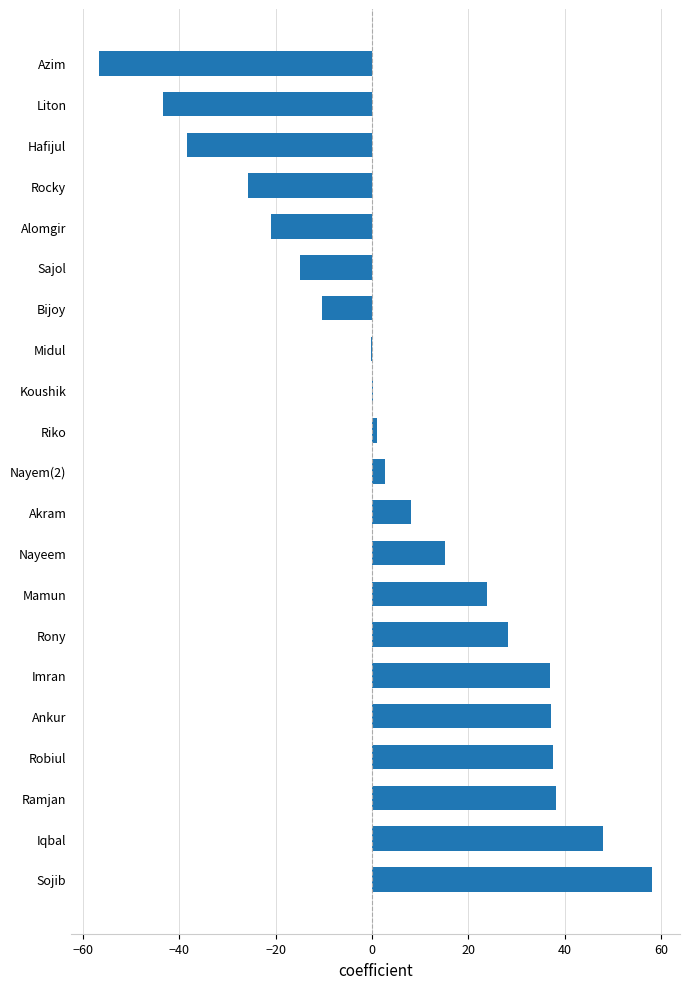

True or false: the data shows 53.8 at Robiul.

False